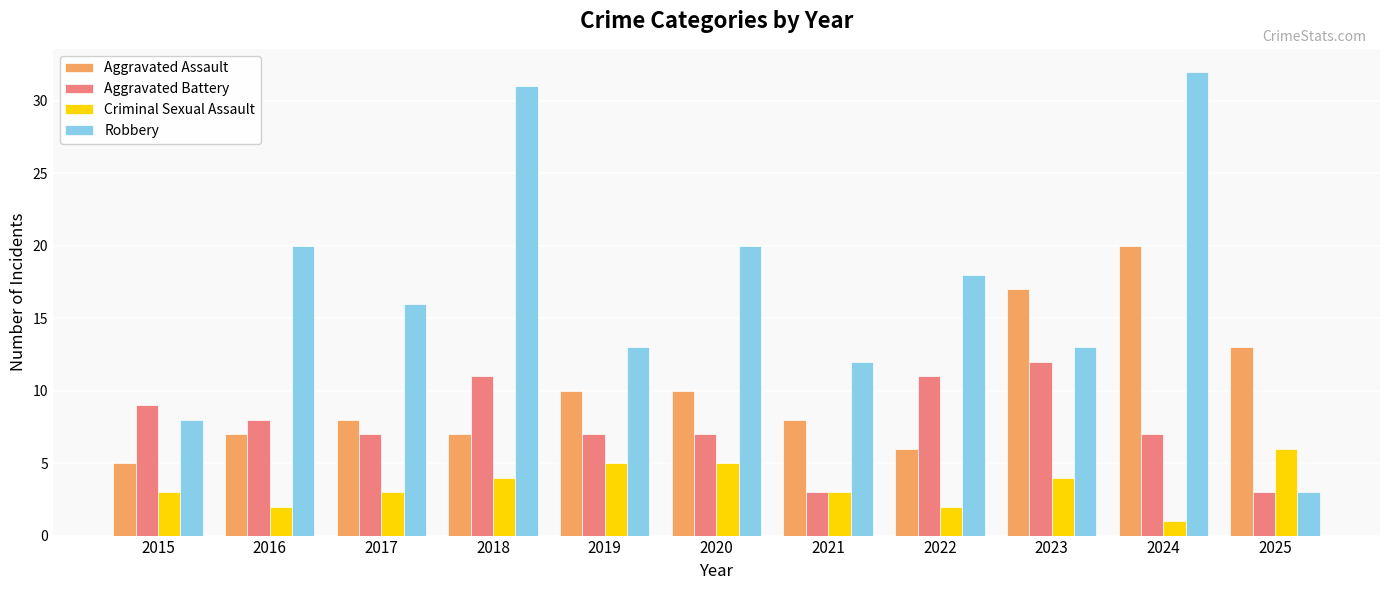

What are all the series names shown in the legend?

Aggravated Assault, Aggravated Battery, Criminal Sexual Assault, Robbery